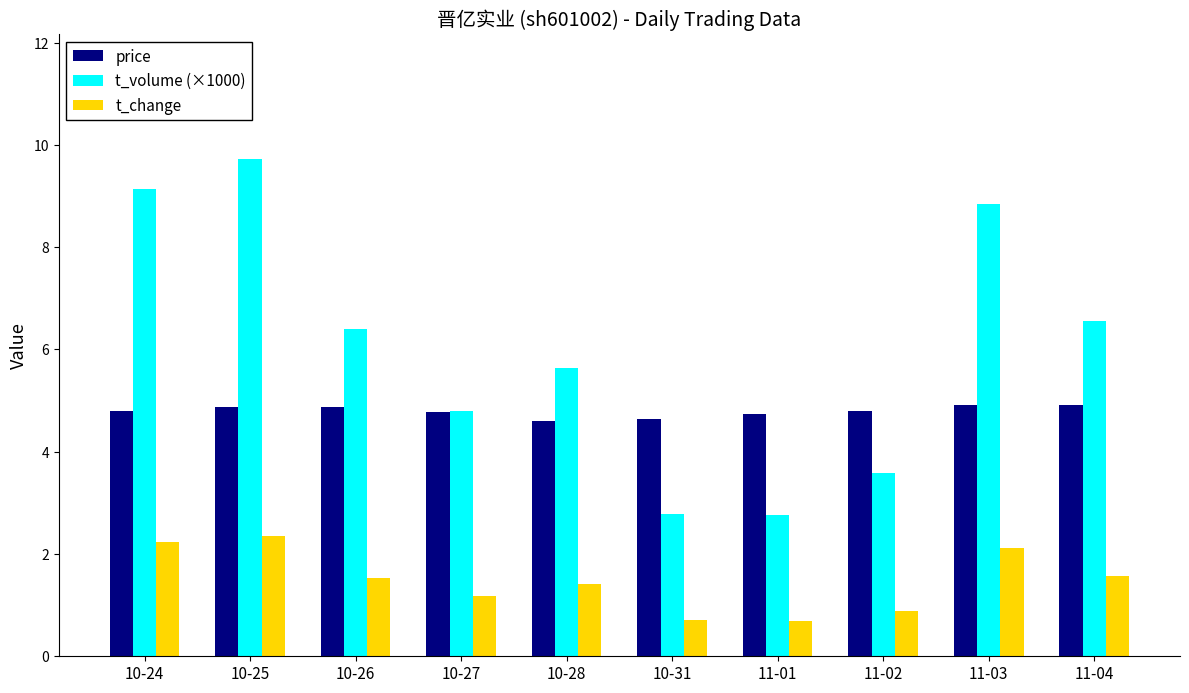

What is the label of the 6th bar from the right?

10-28